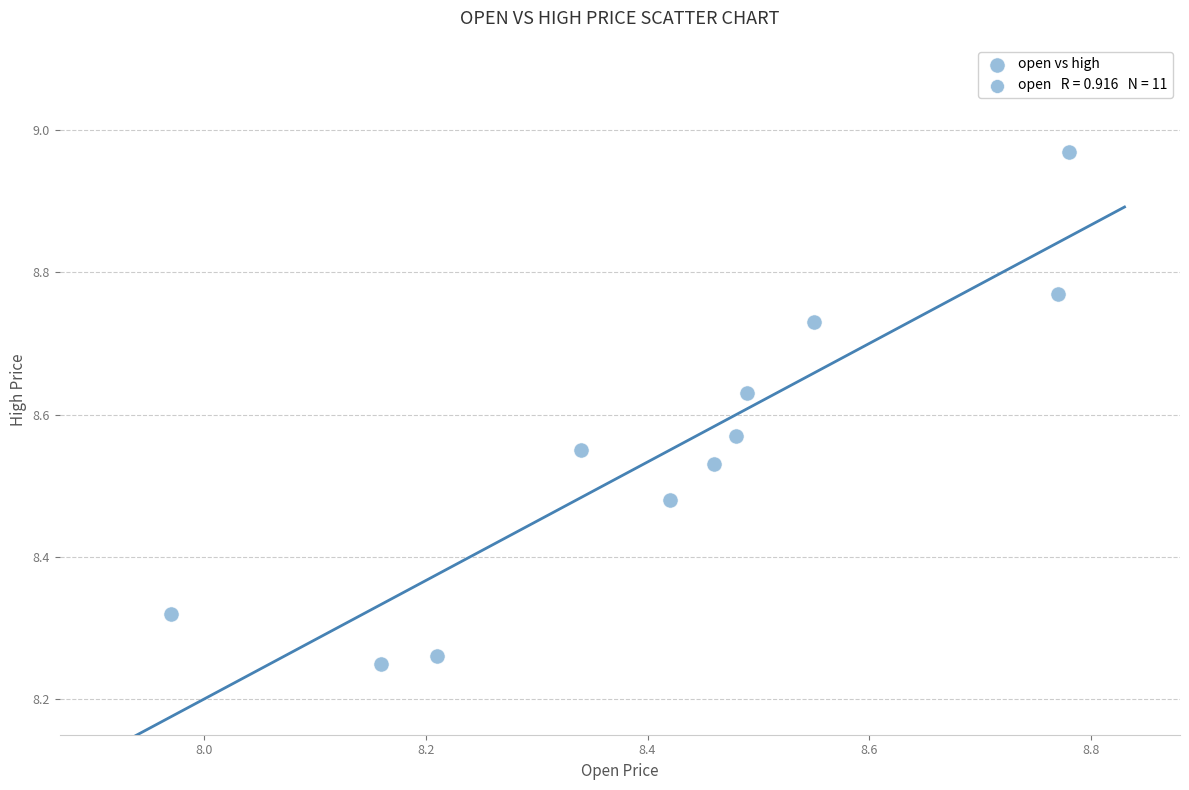

What is the average X value?

8.4